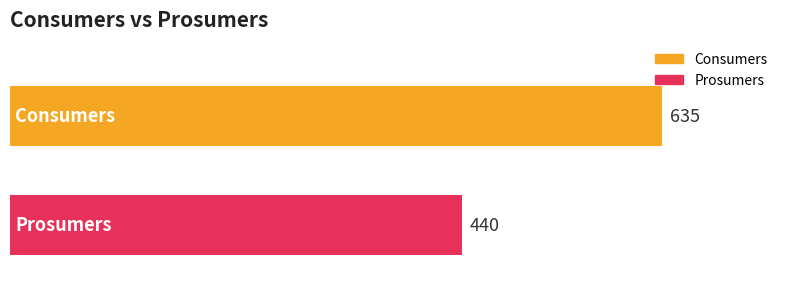

List the series in order of their overall mean, highest first.

Consumers, Prosumers